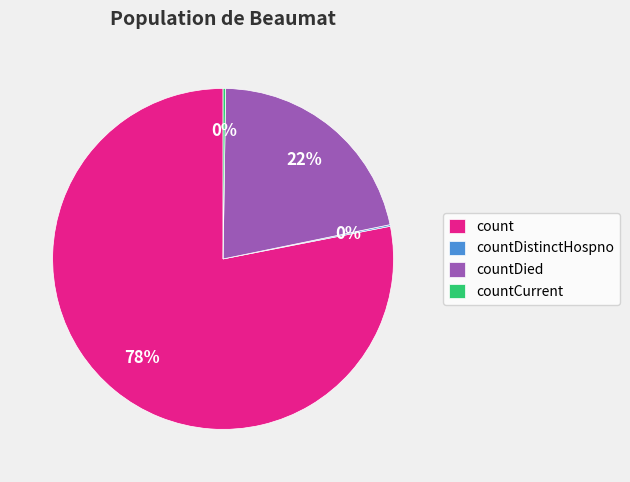

Between countDied and count, which is larger?

count